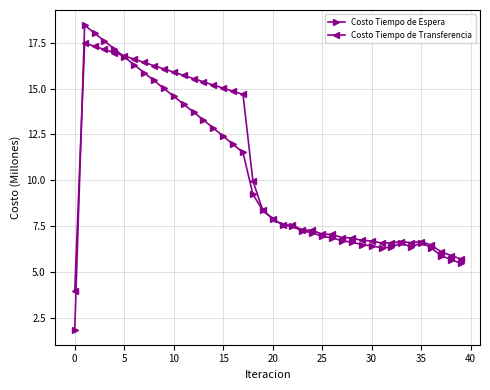

At how many categories does at least one series exceed 3?

40